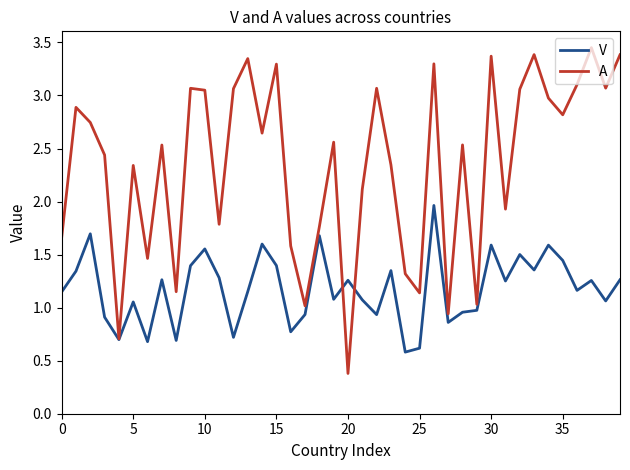

Which series has the largest range (max minus min)?

A